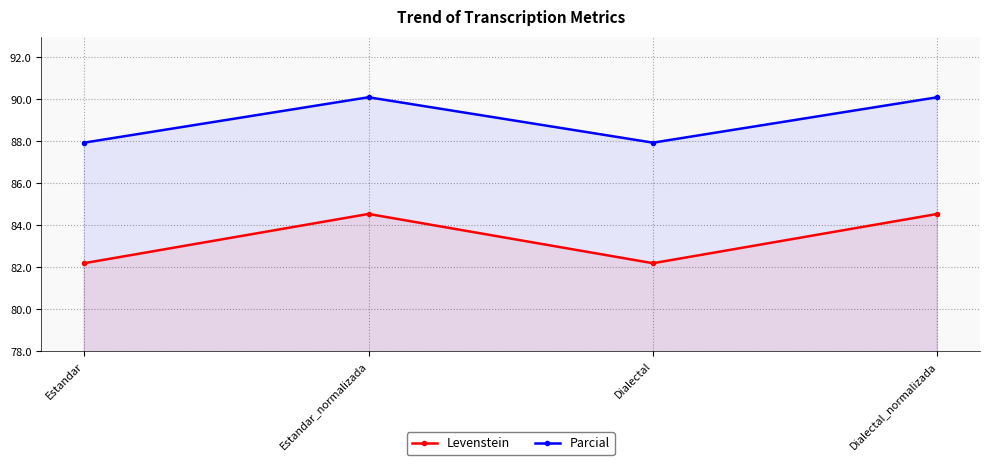

Is the value of Levenstein at Dialectal_normalizada greater than the value of Parcial at Dialectal?

No